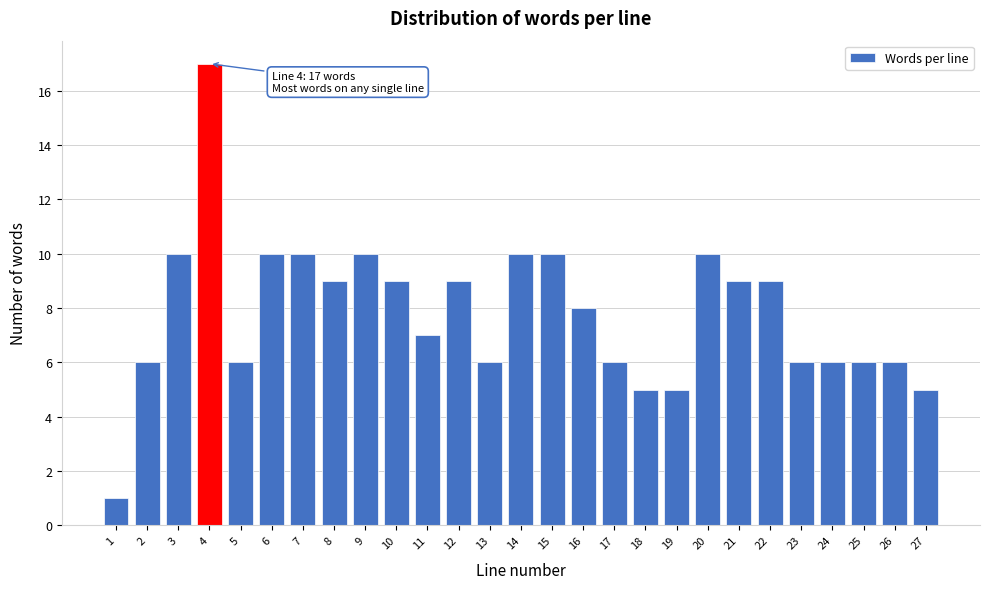

Reading right to left, transcribe all the data shown in this chart.

5	6	6	6	6	9	9	10	5	5	6	8	10	10	6	9	7	9	10	9	10	10	6	17	10	6	1